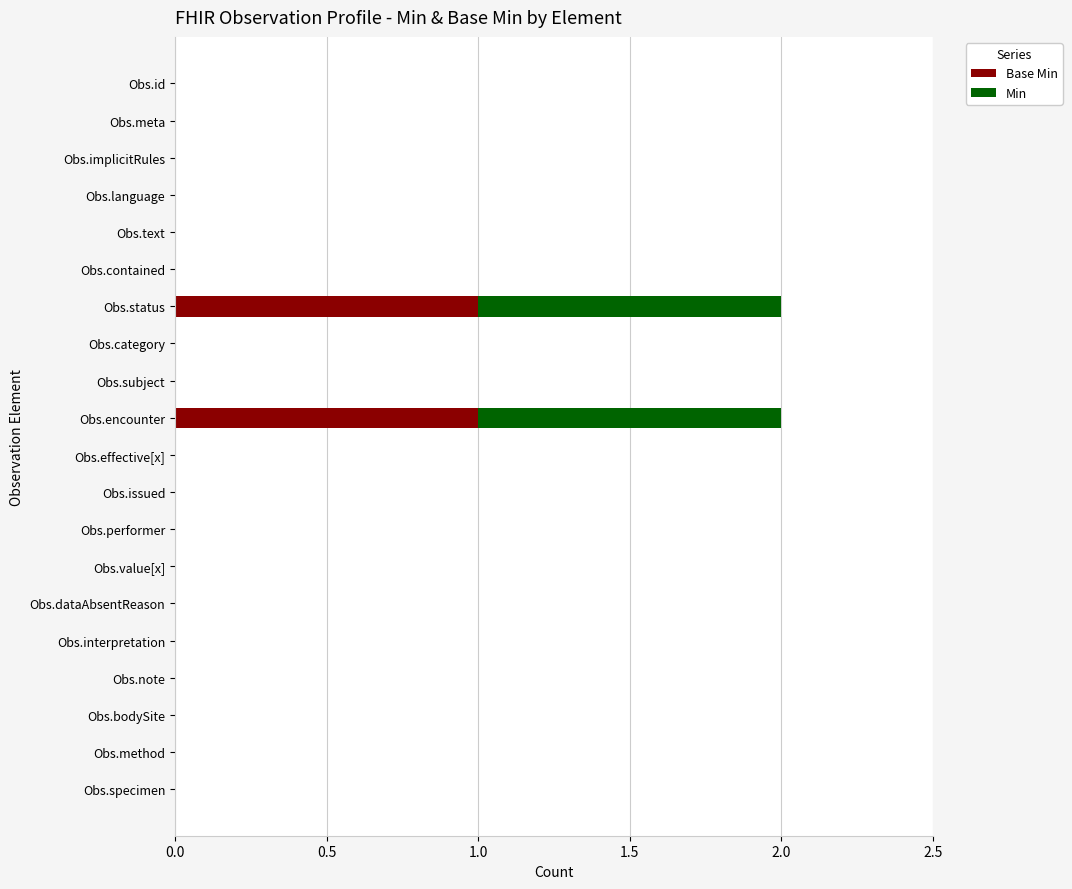

What are all the series names shown in the legend?

Base Min, Min